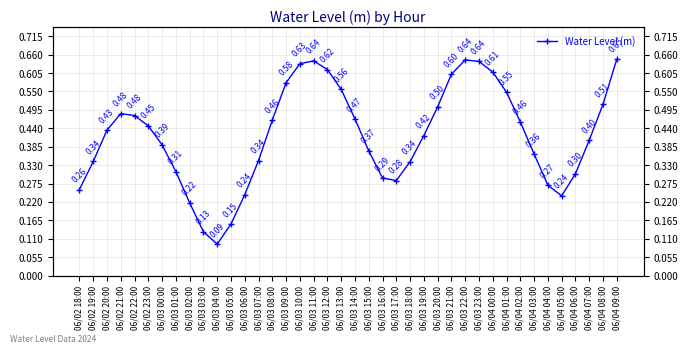

At which category does the chart reach its minimum across all series?

06/03 04:00